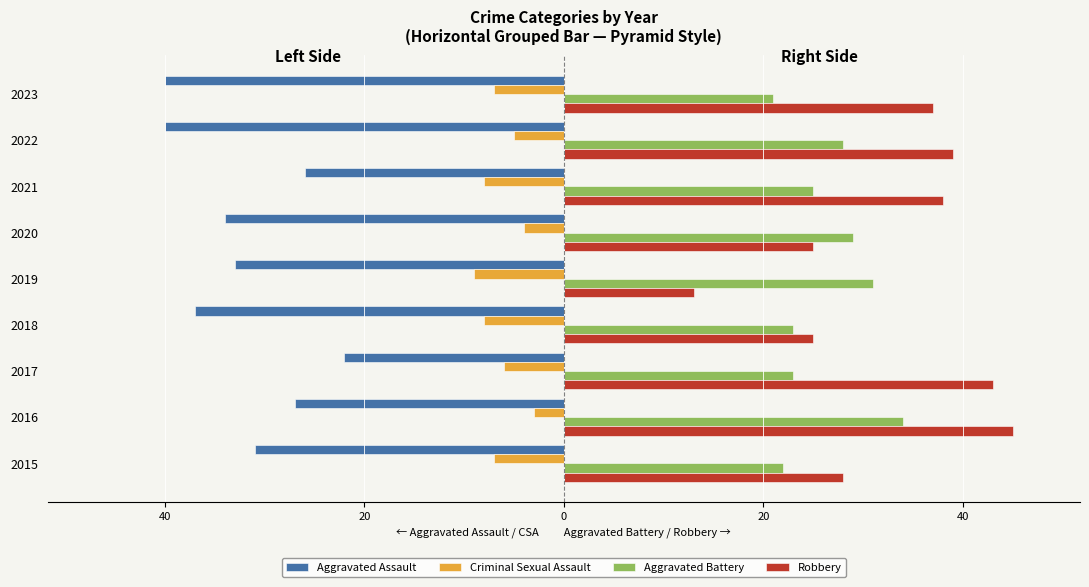

What are all the series names shown in the legend?

Aggravated Assault, Criminal Sexual Assault, Aggravated Battery, Robbery